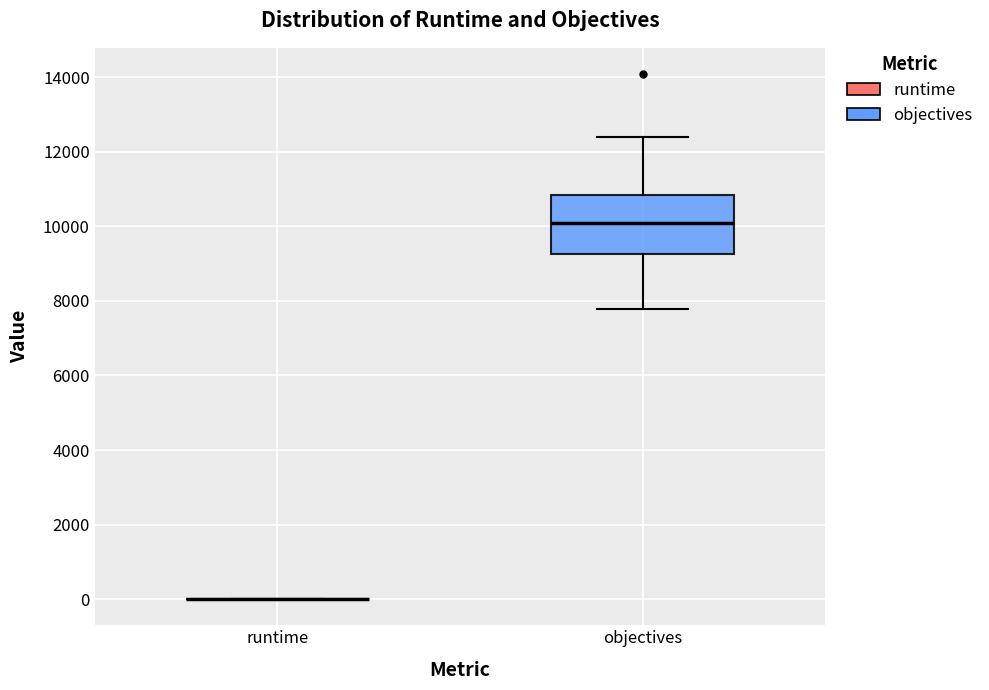

Reading left to right, transcribe this box plot: for each box, give where its median line is, the range the box spans, and where its two whiskers end, as read against the y-axis. The values are not printed on the chart, so give them approximately, as read against the axis.

runtime: box collapsed to a line at 0, whiskers 0 to 0
objectives: median 10000, box 9200 to 10800, whiskers 7800 to 12400